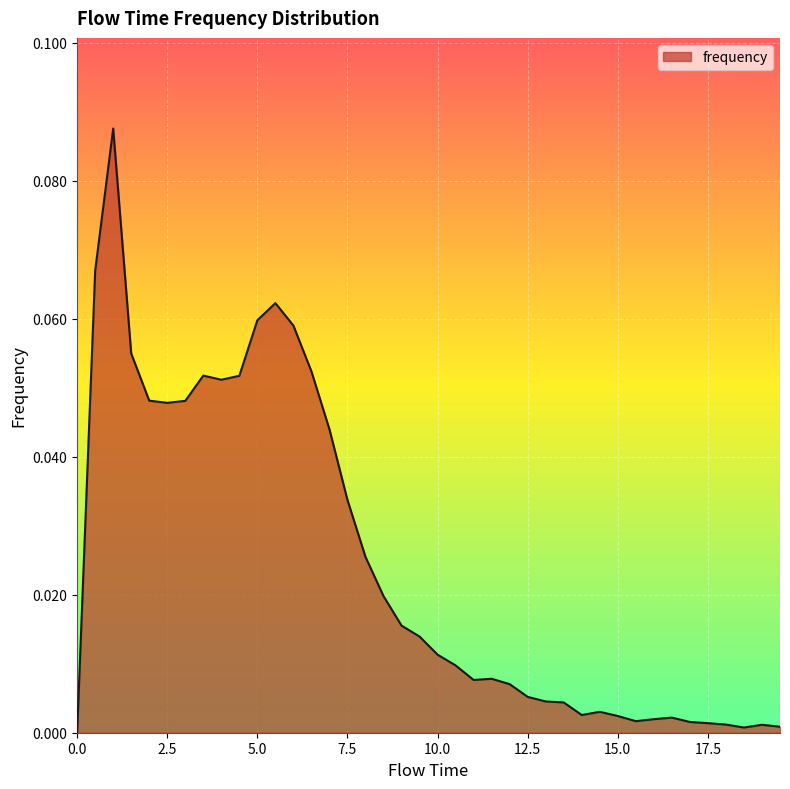

Reading left to right, transcribe all the data shown in this chart.

0.0	0.1	0.1	0.1	0.0	0.0	0.0	0.1	0.1	0.1	0.1	0.1	0.1	0.1	0.0	0.0	0.0	0.0	0.0	0.0	0.0	0.0	0.0	0.0	0.0	0.0	0.0	0.0	0.0	0.0	0.0	0.0	0.0	0.0	0.0	0.0	0.0	0.0	0.0	0.0